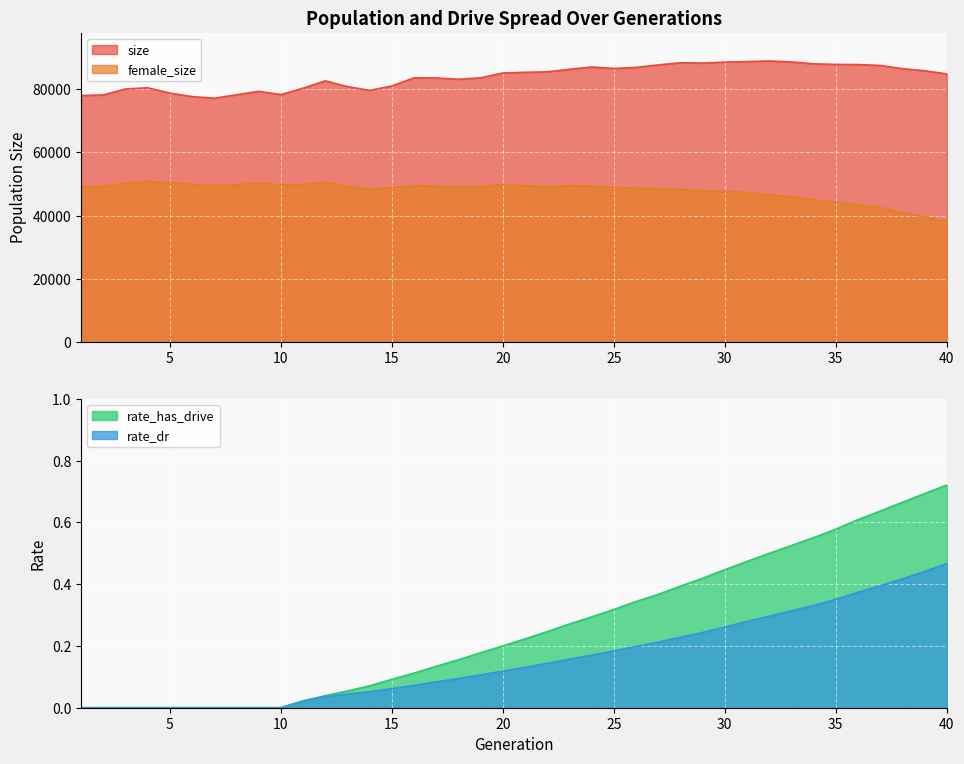

Is the value of size at 12 greater than the value of female_size at 24?

Yes